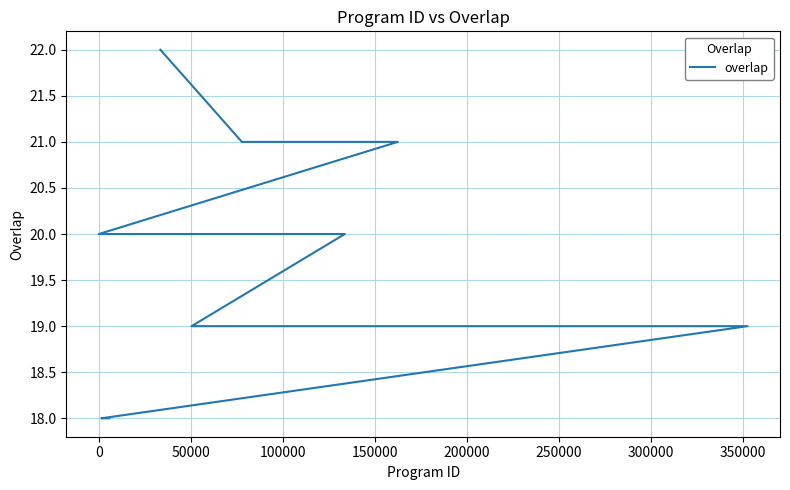

How many lines are shown in the chart?

1